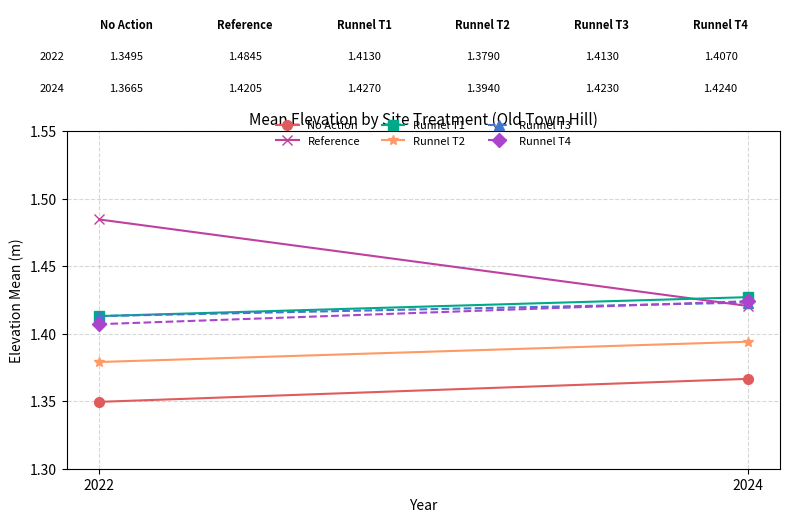

What is the total value across all series at 2024?

8.5